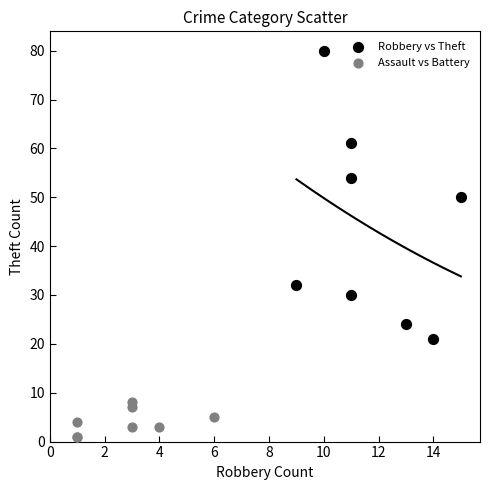

Which series contains the lowest Y value?

Assault vs Battery